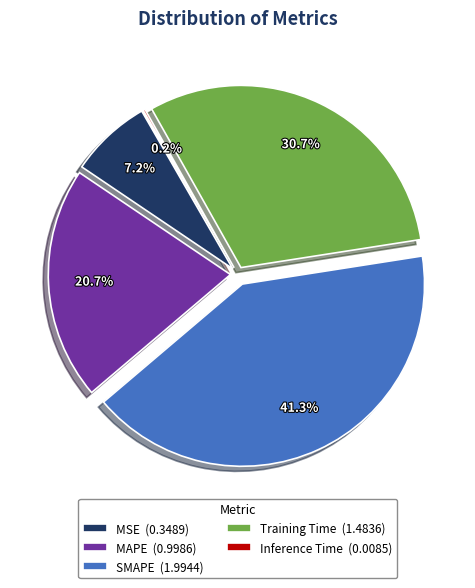

To the nearest percent, what is the difference between the SMAPE and MSE slice percentages?

34%